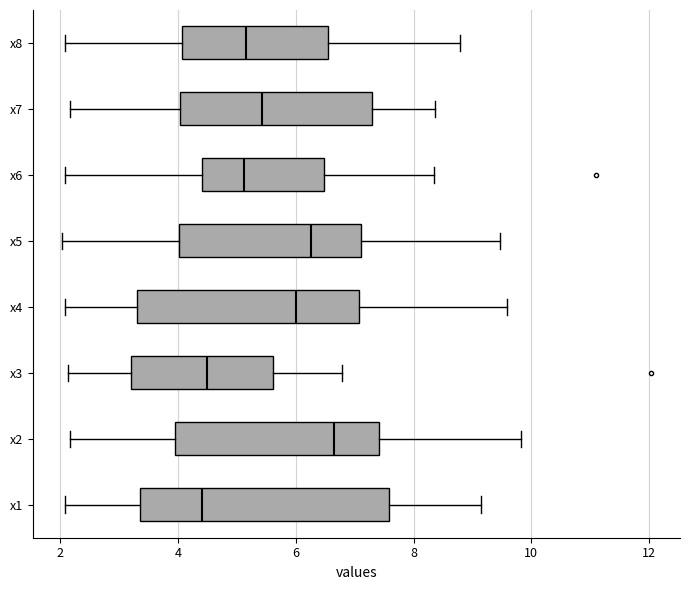

Reading bottom to top, read every box against the x-axis: the position of its median line, the range the box covers, and the ends of its whiskers. The values are not printed on the chart, so give them approximately, as read against the axis.

x1: median 4.4, box 3.4 to 7.6, whiskers 2.0 to 9.2
x2: median 6.6, box 4.0 to 7.4, whiskers 2.2 to 9.8
x3: median 4.4, box 3.2 to 5.6, whiskers 2.2 to 6.8
x4: median 6.0, box 3.4 to 7.0, whiskers 2.0 to 9.6
x5: median 6.2, box 4.0 to 7.2, whiskers 2.0 to 9.4
x6: median 5.2, box 4.4 to 6.4, whiskers 2.0 to 8.4
x7: median 5.4, box 4.0 to 7.2, whiskers 2.2 to 8.4
x8: median 5.2, box 4.0 to 6.6, whiskers 2.0 to 8.8